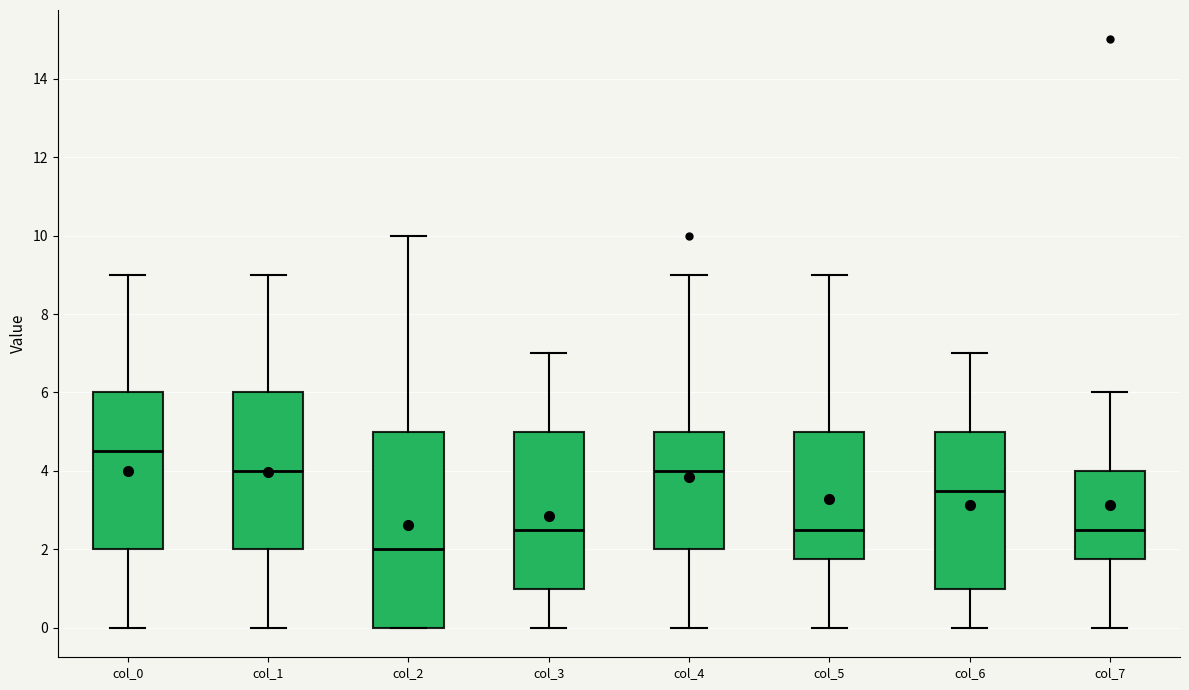

Where is the upper edge of the box for col_0 on the y-axis? The values are not printed on the chart, so give them approximately, as read against the axis.

6.0